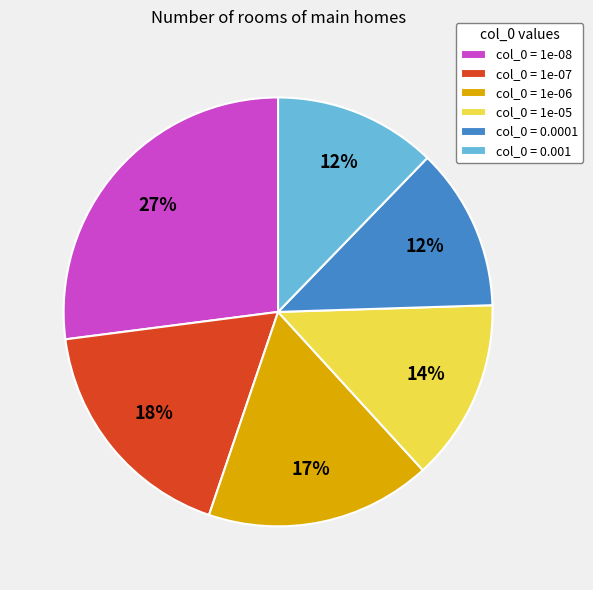

What is the largest slice in the pie chart?

col_0 = 1e-08